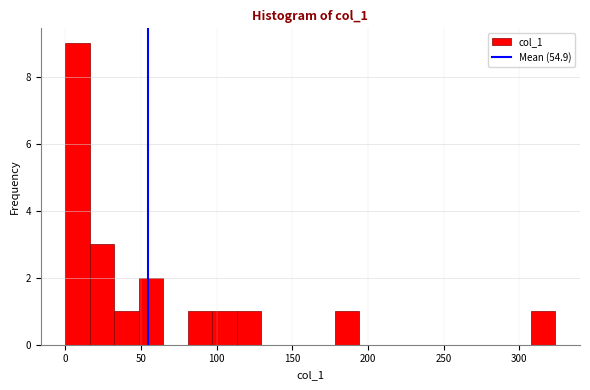

Read against the x-axis, roughly where is the centre of the tallest bar?

10